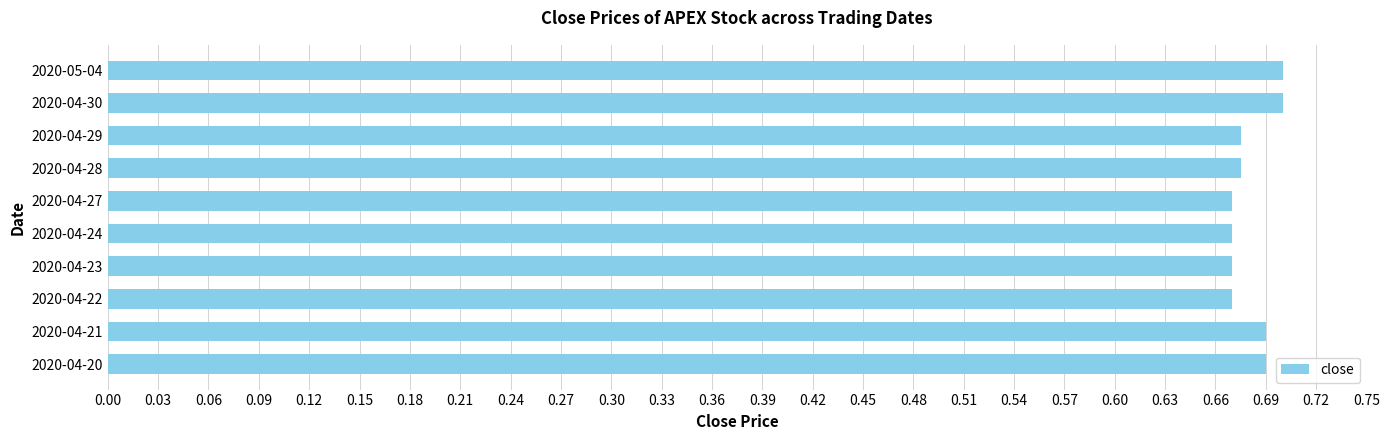

Count the values in the range 0 to 1.

10